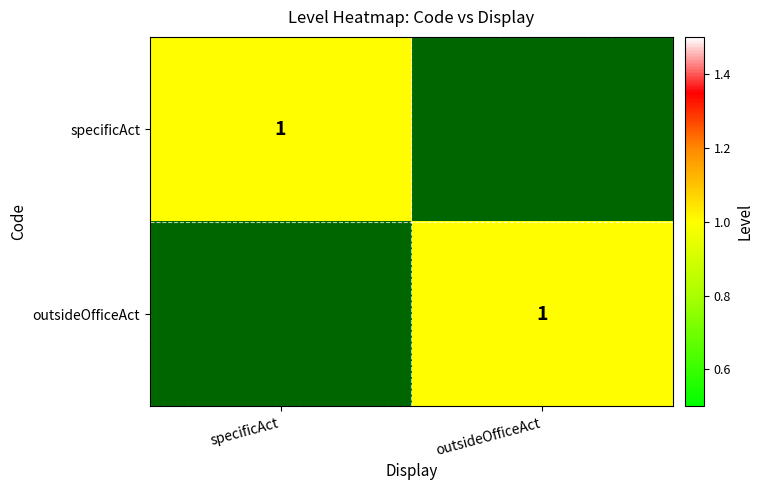

True or false: outsideOfficeAct has a value of 1 at outsideOfficeAct.

True